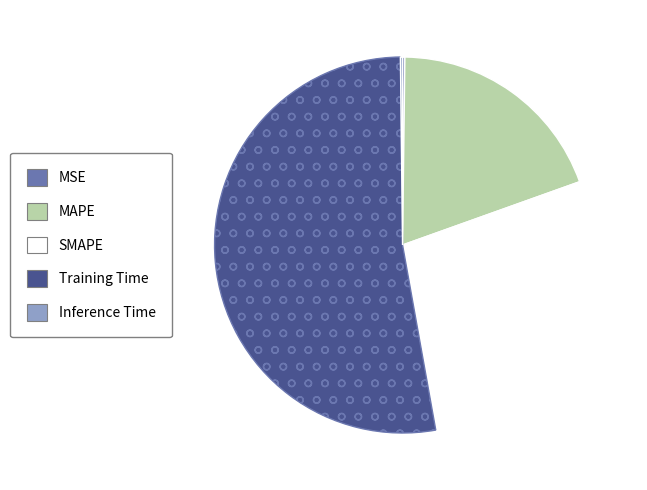

Between Training Time and MAPE, which is larger?

Training Time